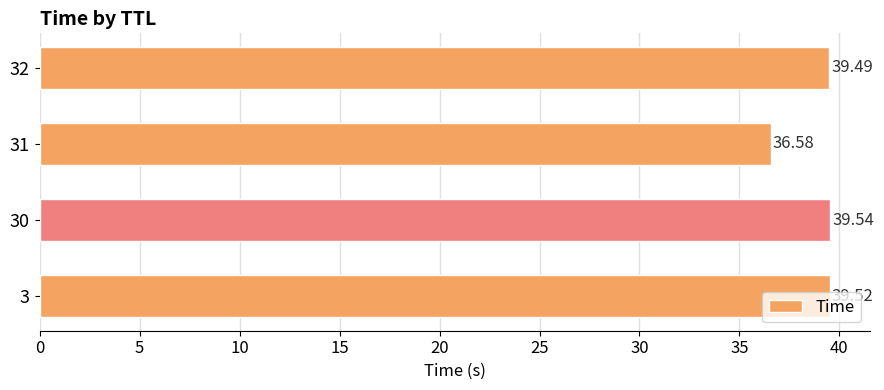

What is the sum of all values?

155.1